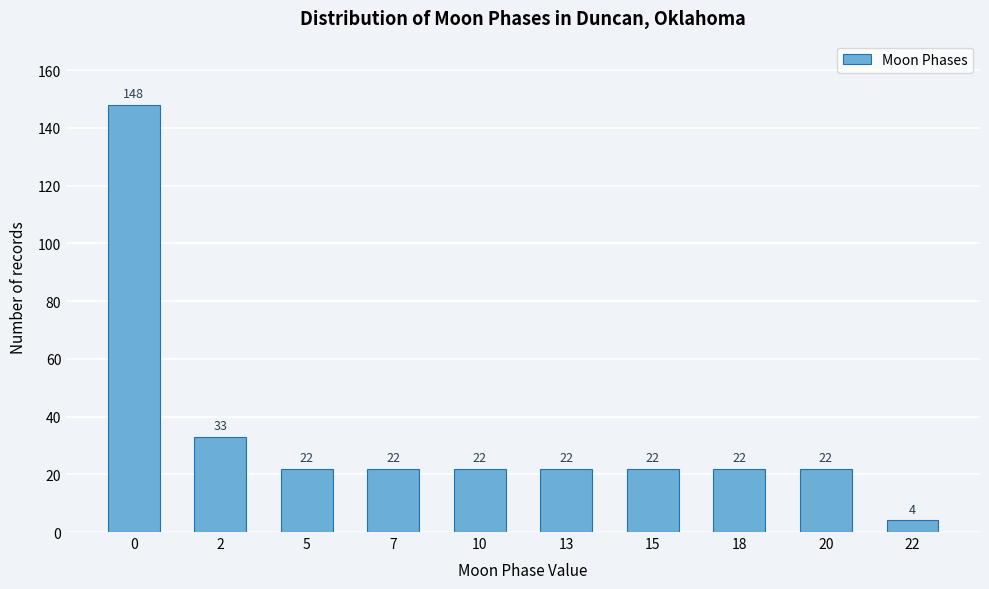

Reading left to right, list all the values displayed in this chart.

148	33	22	22	22	22	22	22	22	4